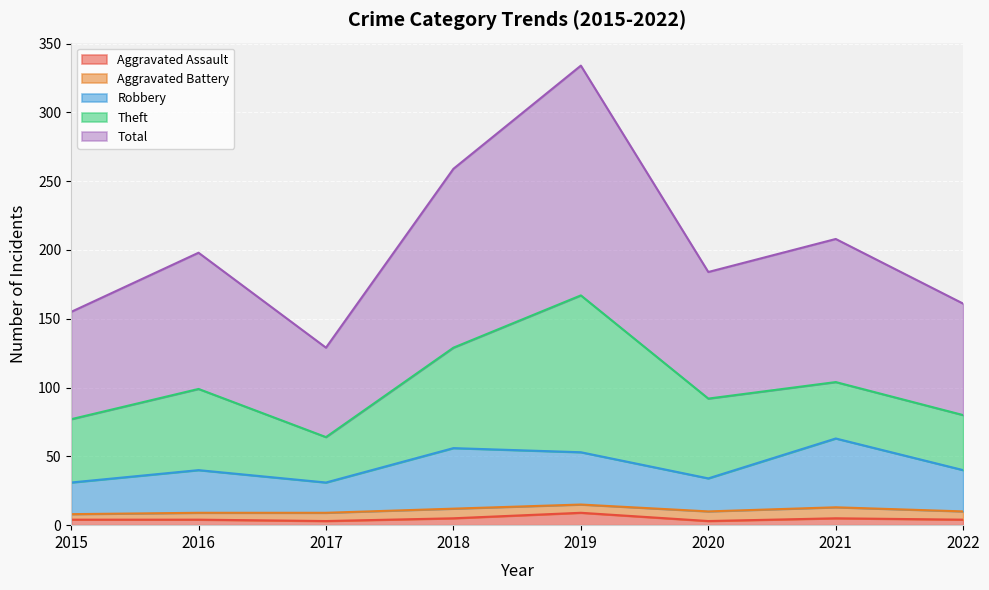

At which label does Aggravated Assault first exceed 4?

2018